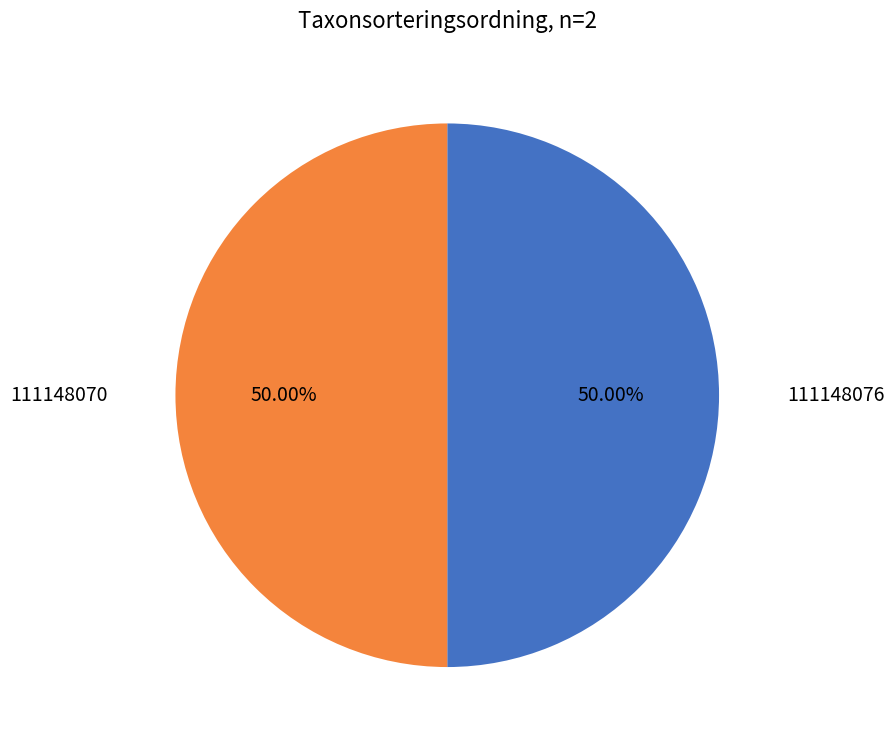

What is the ratio of the value at 111148076 to the value at 111148070?

1.0